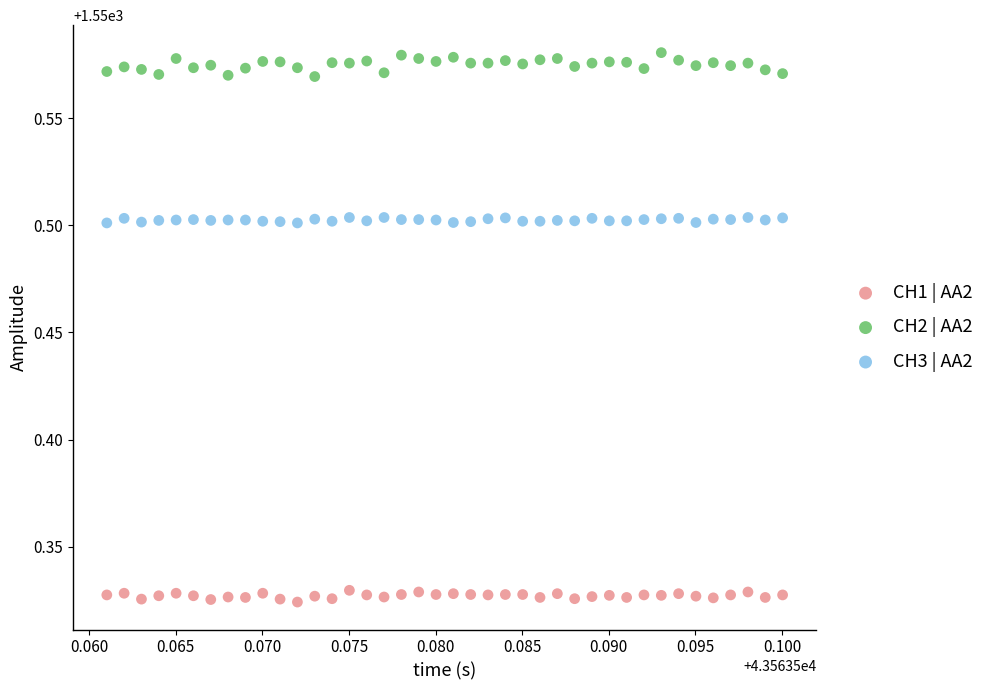

Across all data points, what is the range of Y values (max minus min)?

0.3